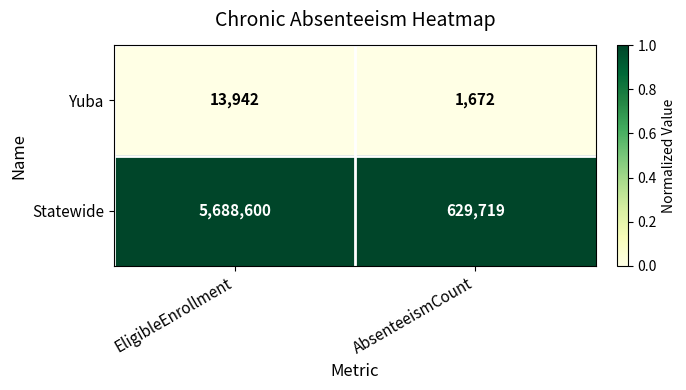

Between EligibleEnrollment and AbsenteeismCount, which series saw the biggest shift?

Statewide